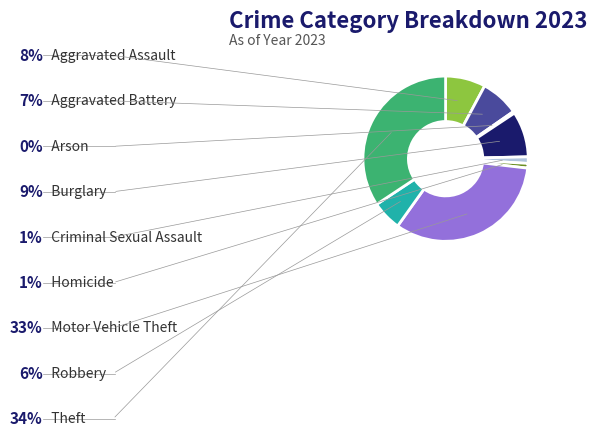

Does any single category account for the majority?

No